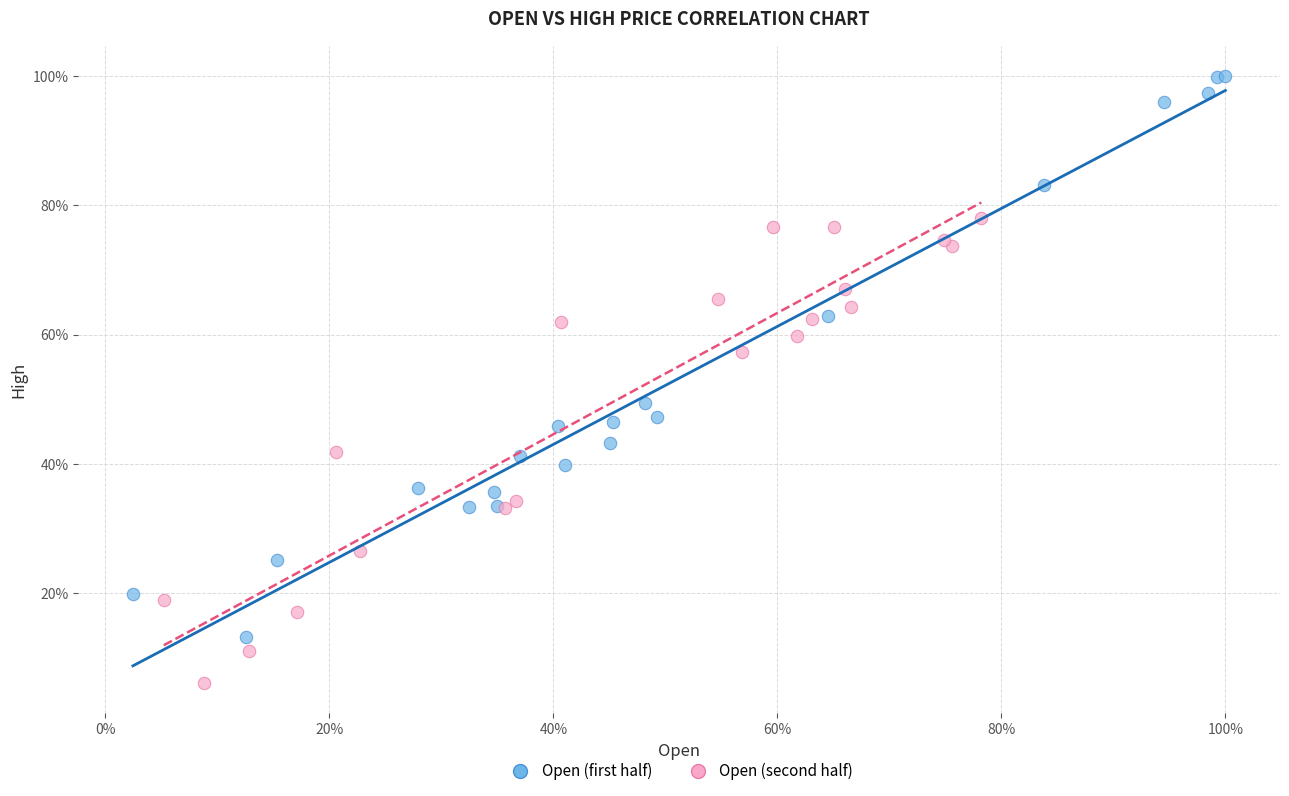

What are all the series names shown in the legend?

Open (first half), Open (second half)